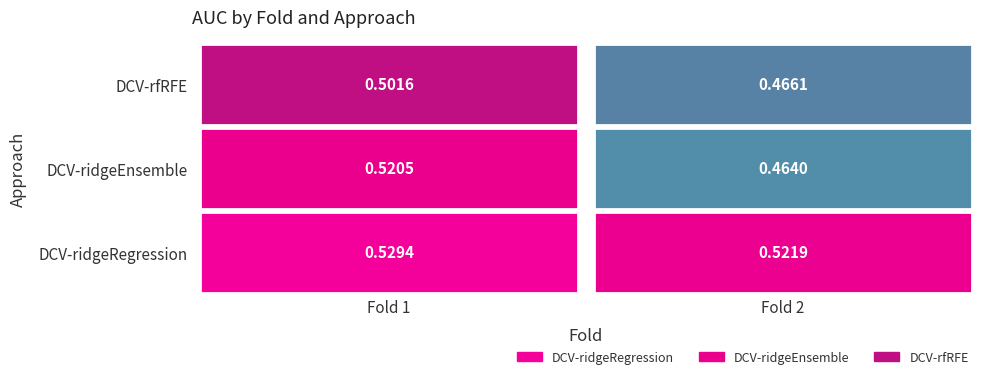

Reading left to right, extract all data points from this chart.

DCV-ridgeRegression: 0.5	0.5
DCV-ridgeEnsemble: 0.5	0.5
DCV-rfRFE: 0.5	0.5